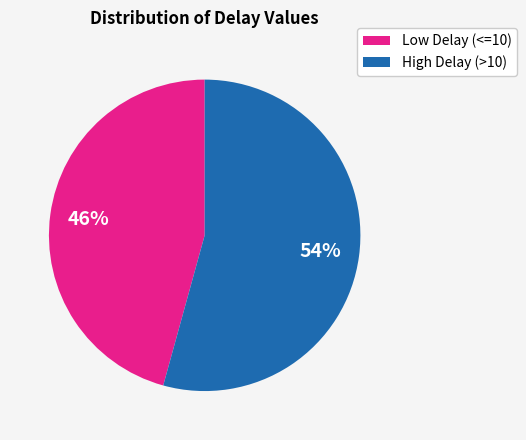

To the nearest percent, what is the average slice percentage?

50%